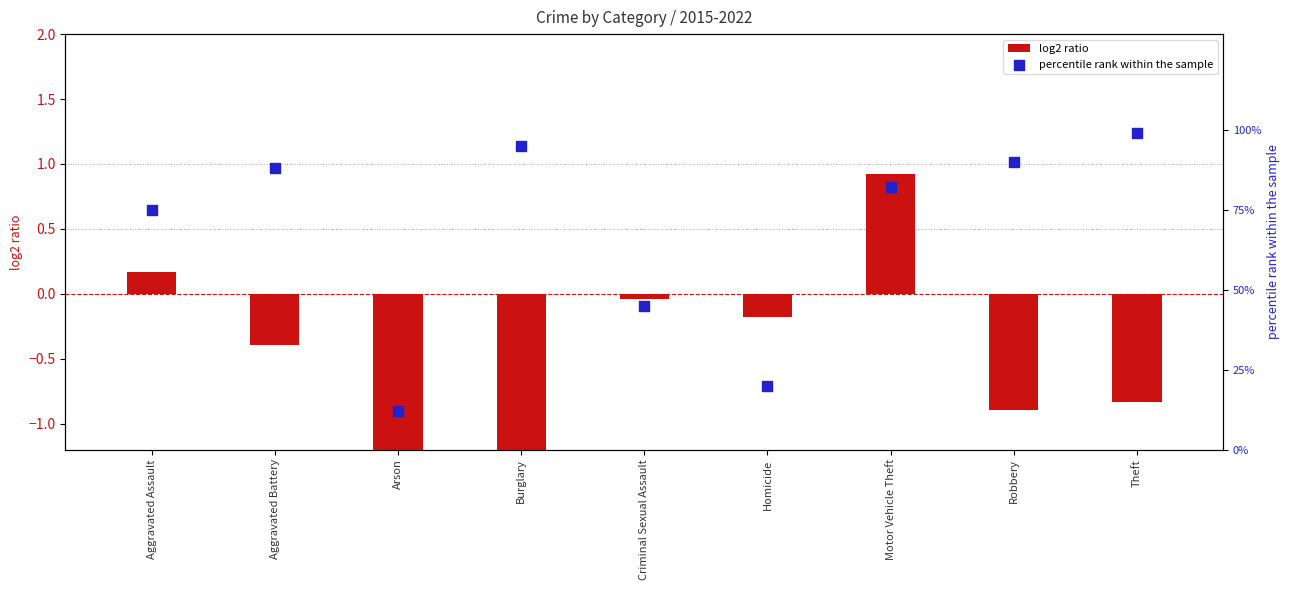

What is the total value across all series at Robbery?

89.1